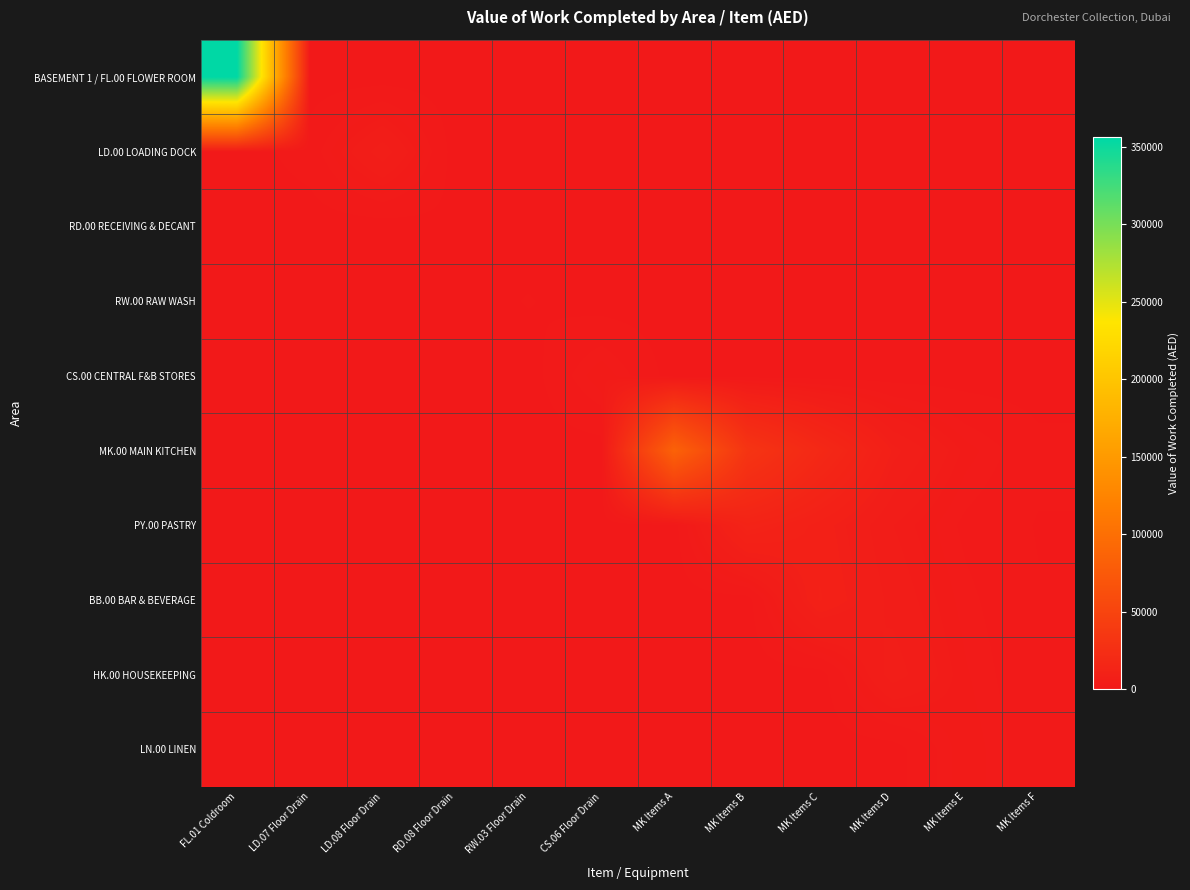

Which series has the largest range (max minus min)?

BASEMENT 1 / FL.00 FLOWER ROOM